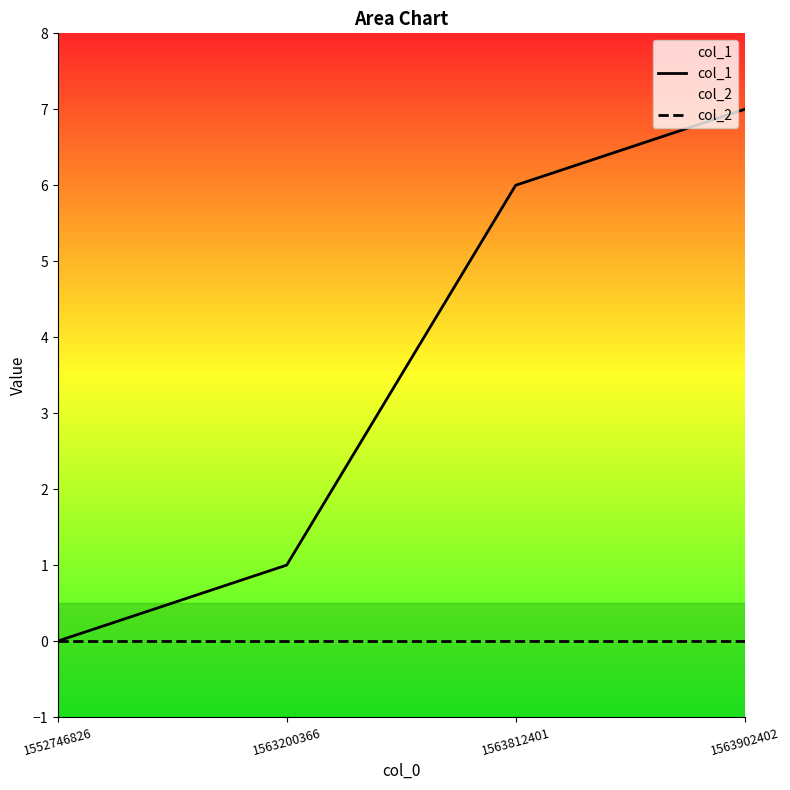

How many data points does each series have?

4